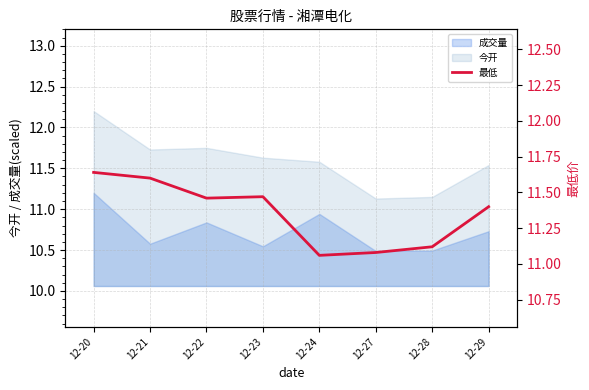

List the labels in order of value, largest first.

12-20, 12-21, 12-23, 12-22, 12-29, 12-28, 12-27, 12-24